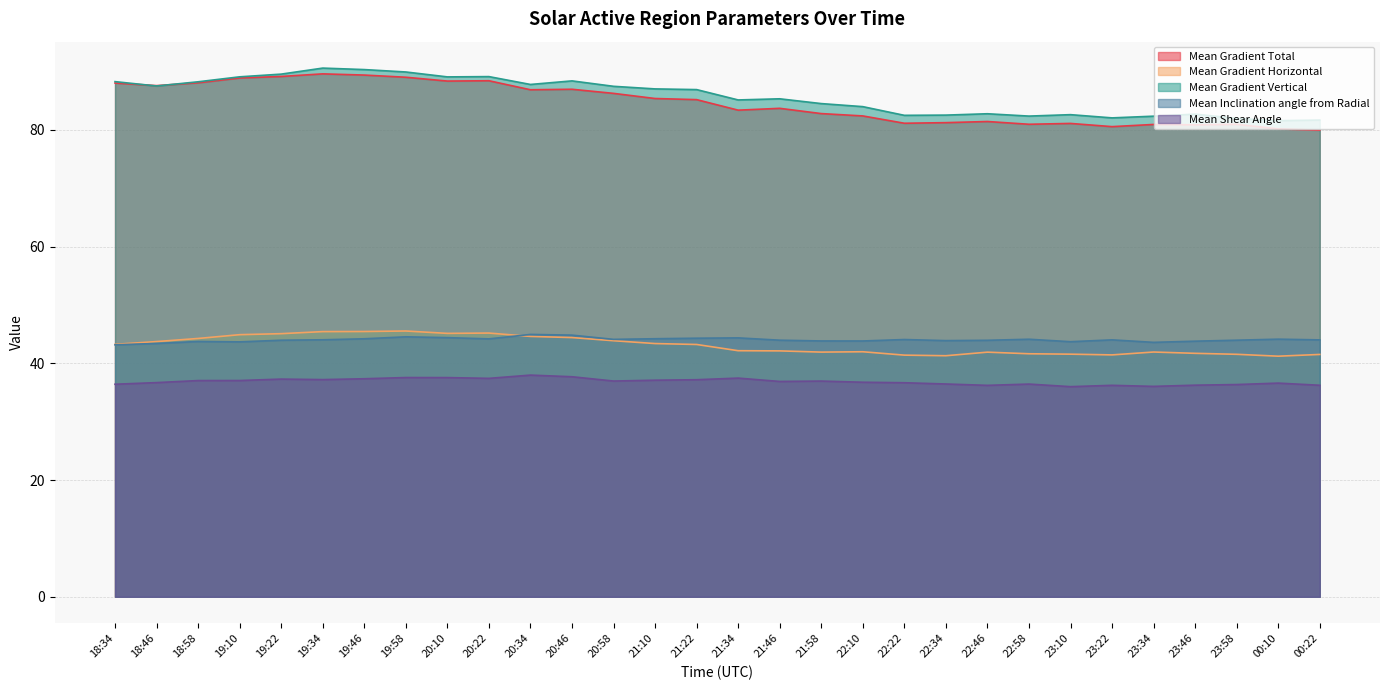

At 20:34, list the series in order from largest to smallest.

Mean Gradient Vertical, Mean Gradient Total, Mean Inclination angle from Radial, Mean Gradient Horizontal, Mean Shear Angle